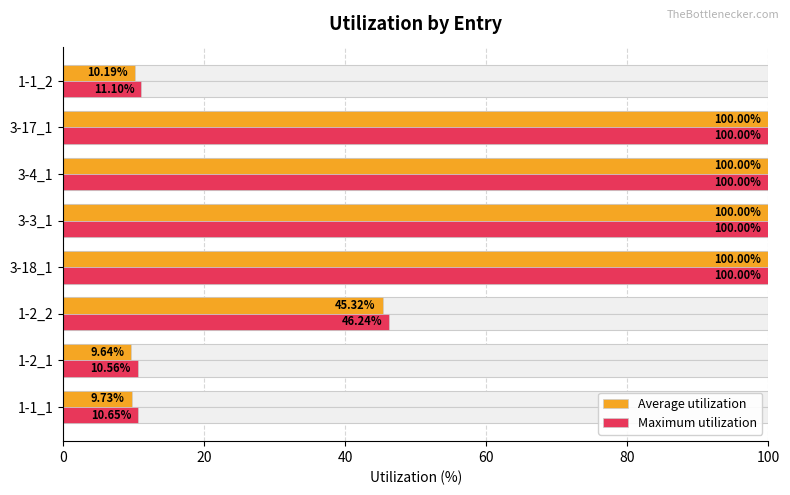

List the series in order of their peak value, highest first.

Average utilization, Maximum utilization